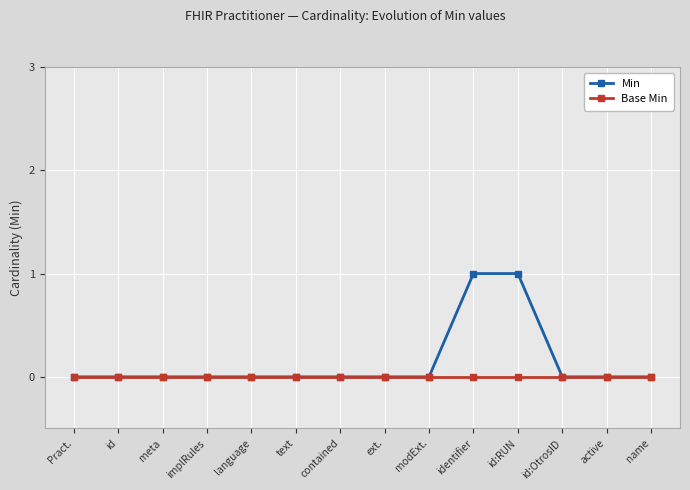

How many series are shown in this chart?

2